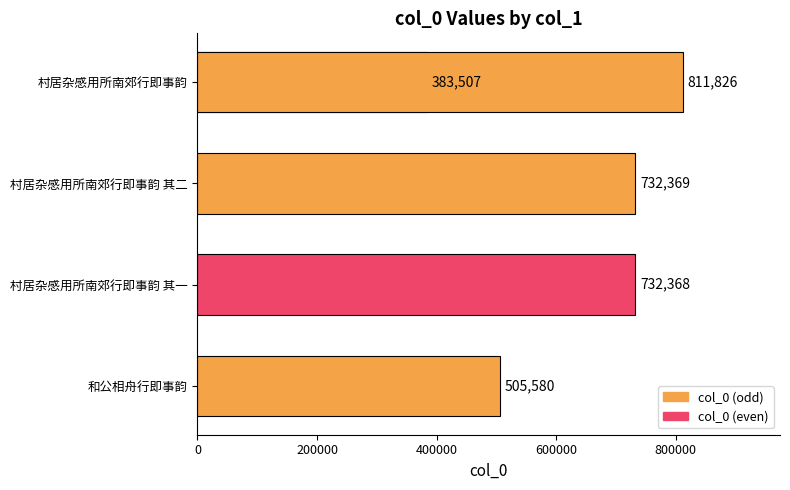

Reading right to left, what are all the values shown in this chart?

811826	383507	732369	732368	505580